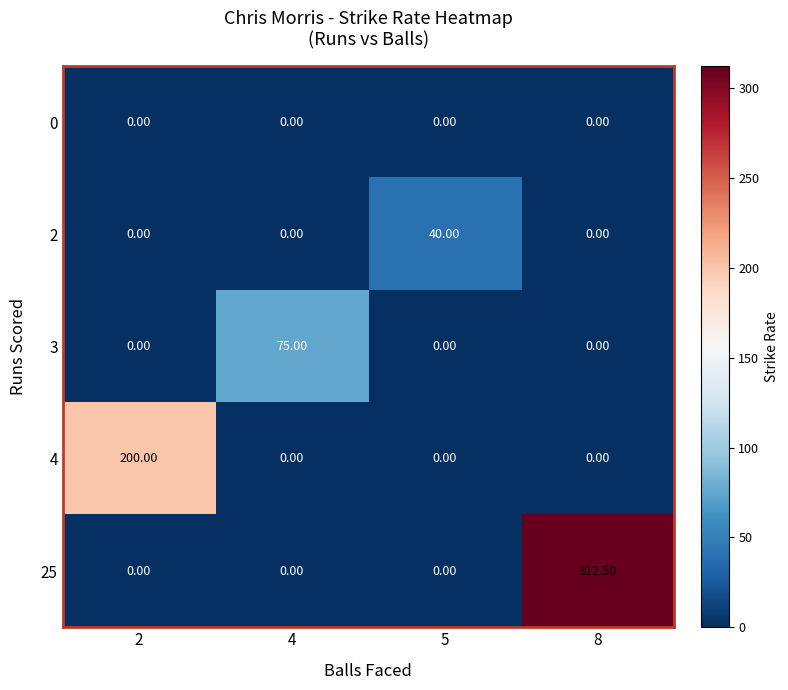

Which series has the widest spread of values?

25